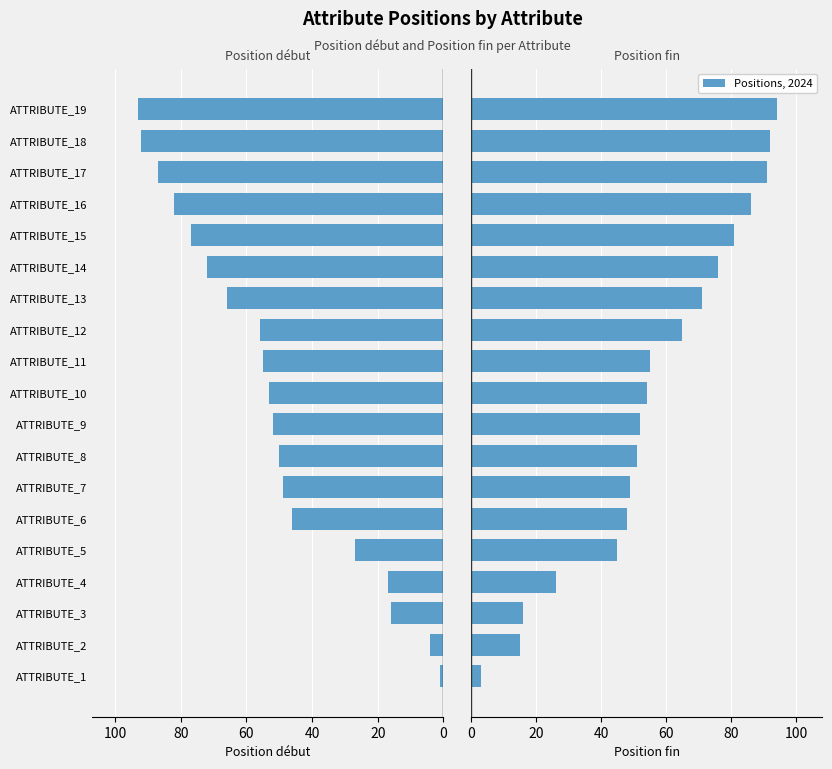

At how many categories does at least one series exceed 8?

18